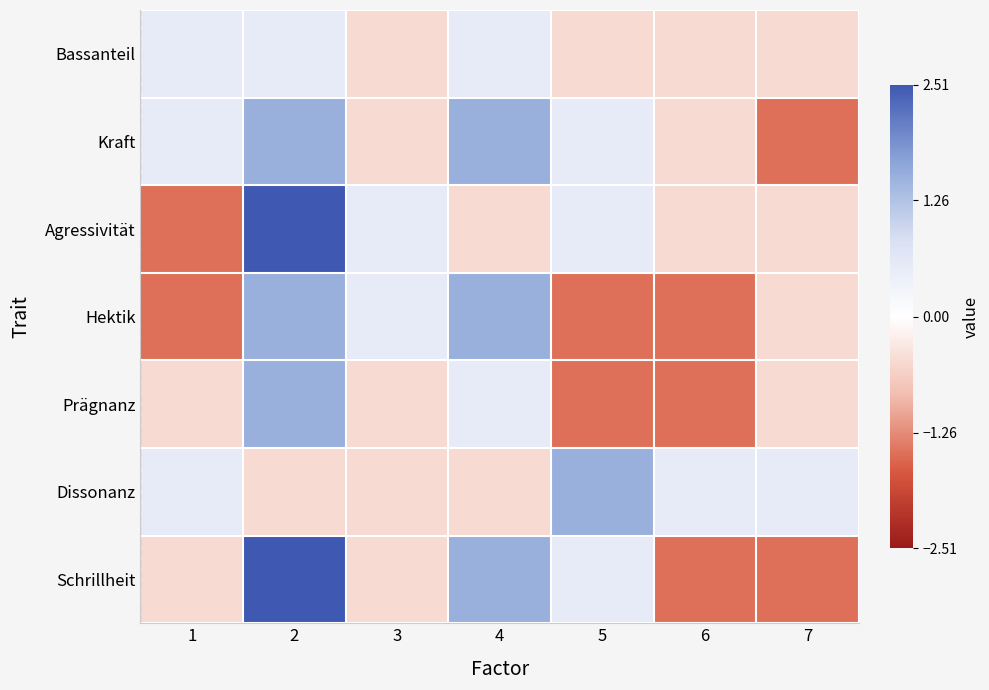

Reading left to right, what are all the values shown in this chart?

Bassanteil: 1=0.5	2=0.5	3=-0.5	4=0.5	5=-0.5	6=-0.5	7=-0.5
Kraft: 1=0.5	2=1.5	3=-0.5	4=1.5	5=0.5	6=-0.5	7=-1.5
Agressivität: 1=-1.5	2=2.5	3=0.5	4=-0.5	5=0.5	6=-0.5	7=-0.5
Hektik: 1=-1.5	2=1.5	3=0.5	4=1.5	5=-1.5	6=-1.5	7=-0.5
Prägnanz: 1=-0.5	2=1.5	3=-0.5	4=0.5	5=-1.5	6=-1.5	7=-0.5
Dissonanz: 1=0.5	2=-0.5	3=-0.5	4=-0.5	5=1.5	6=0.5	7=0.5
Schrillheit: 1=-0.5	2=2.5	3=-0.5	4=1.5	5=0.5	6=-1.5	7=-1.5